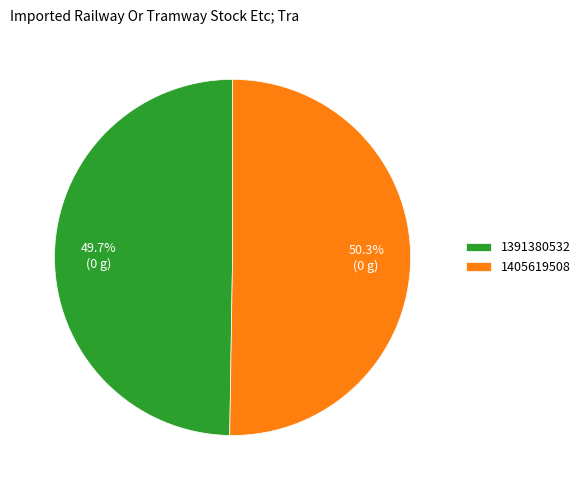

Is it true that 1391380532 is 50% of the pie?

True